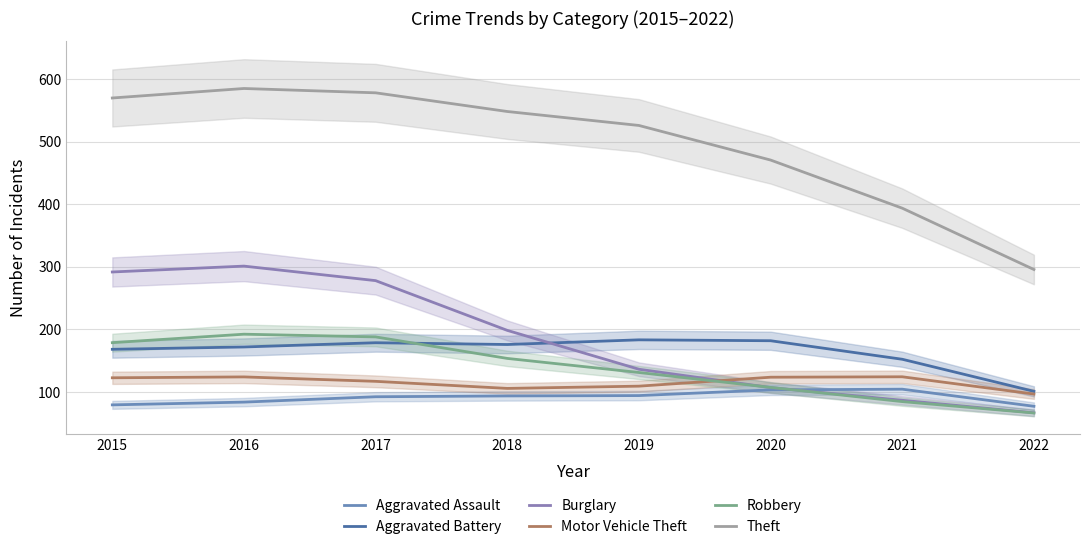

What is the difference between the maximum and minimum values in the Motor Vehicle Theft series?

27.6